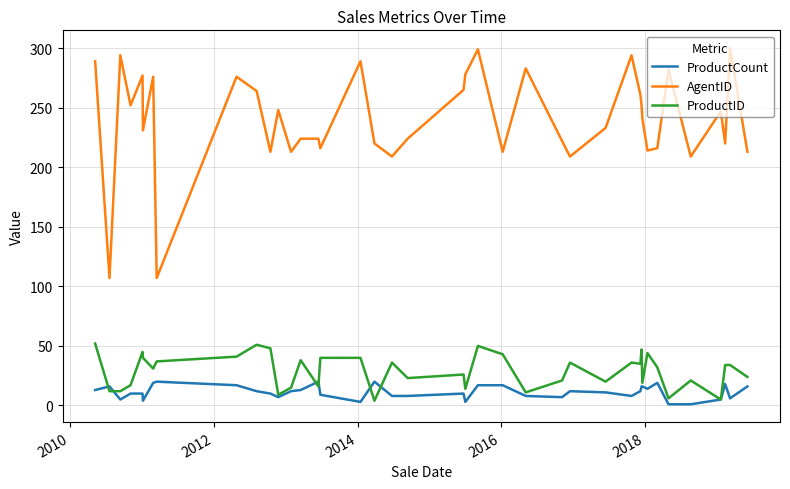

Rank the series by their maximum value, from lowest to highest.

ProductCount, ProductID, AgentID